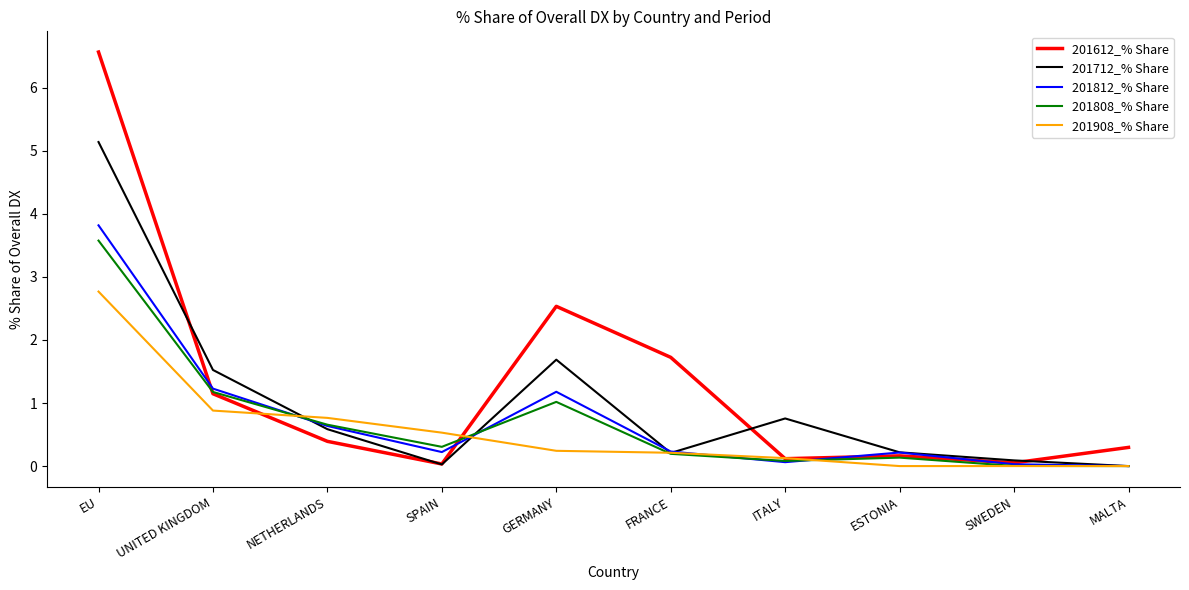

The 201812_% Share series shows 0.2 at FRANCE. True or false?

True